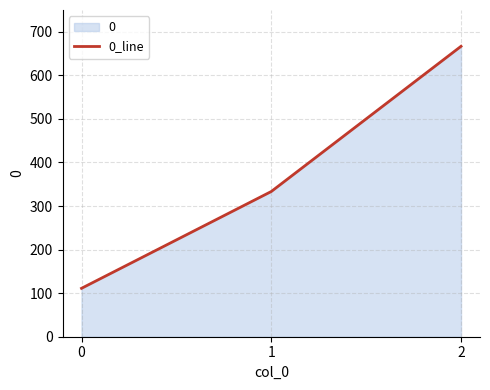

What is the difference between the maximum and minimum values?

555.6